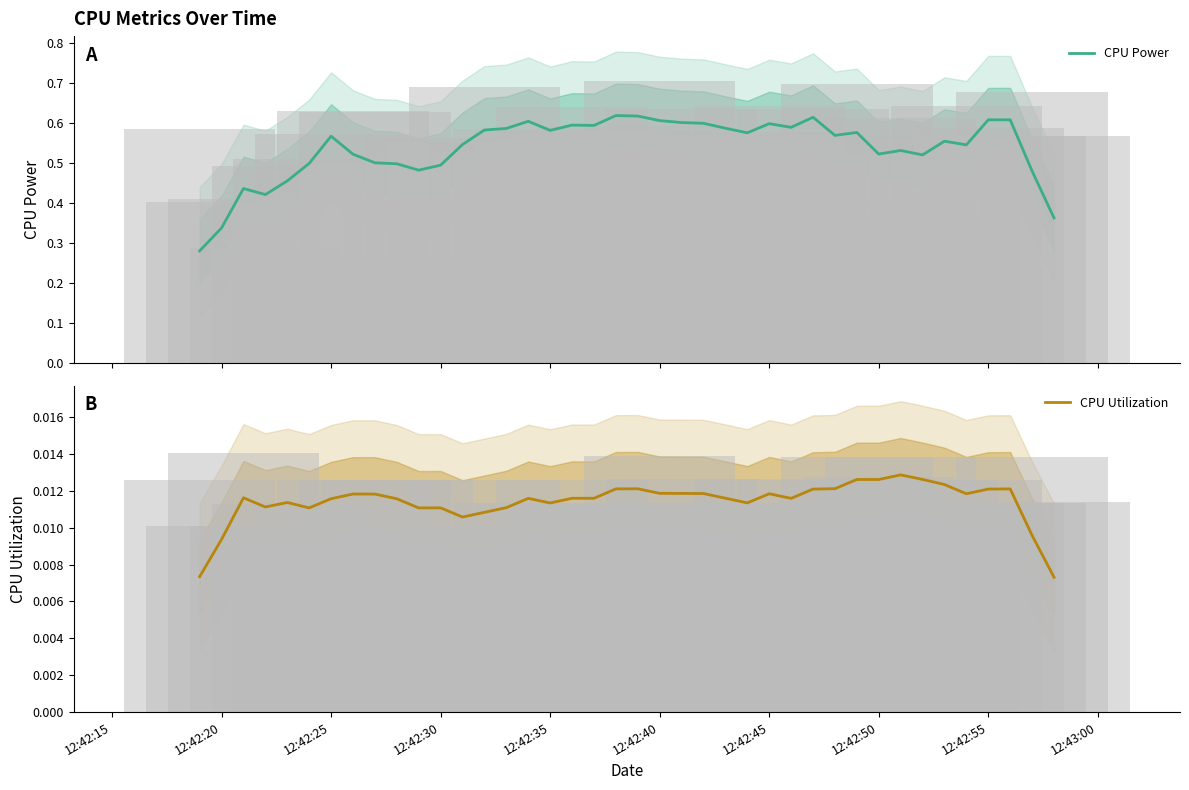

What is the spread (max minus min) of values at 12:42:25?

0.6